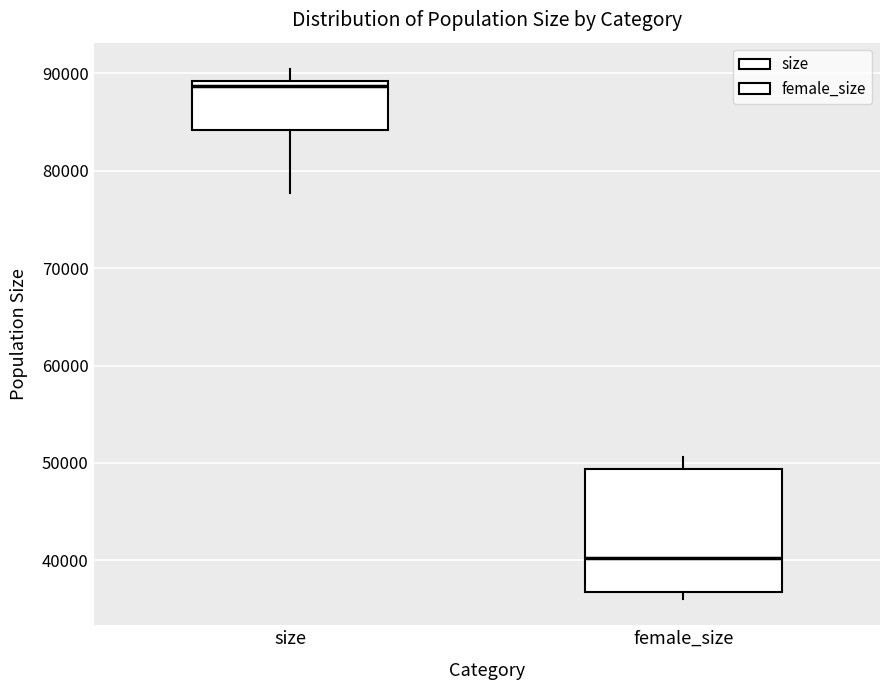

Which box is the tallest, from its lower edge to its upper edge?

female_size